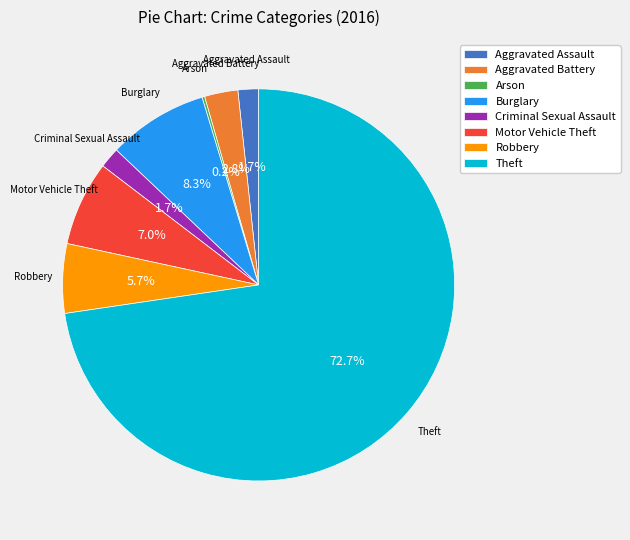

Between Motor Vehicle Theft and Aggravated Assault, which is larger?

Motor Vehicle Theft